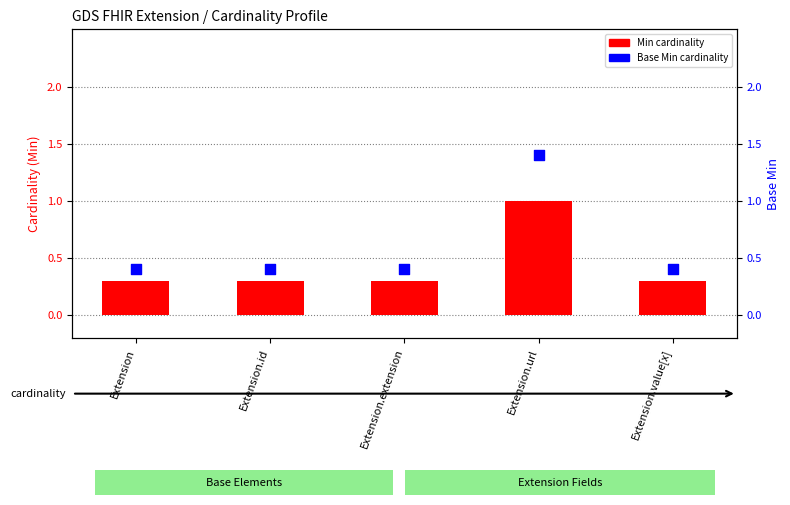

What are all the series names shown in the legend?

Min cardinality, Base Min cardinality